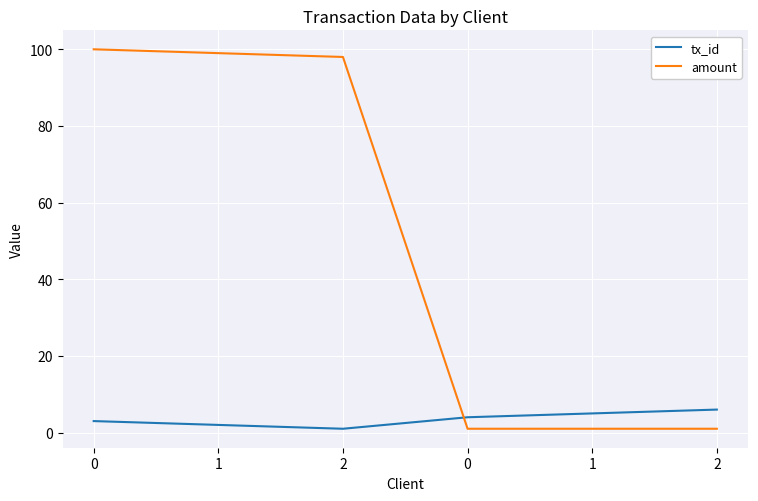

The tx_id series shows 1 at 2. True or false?

True